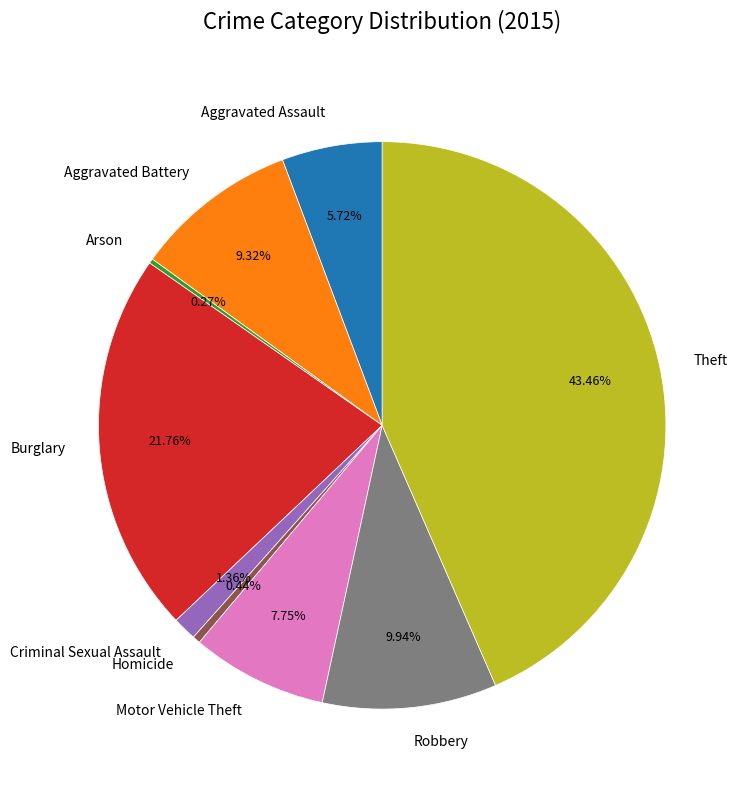

Between Aggravated Assault and Criminal Sexual Assault, which is larger?

Aggravated Assault